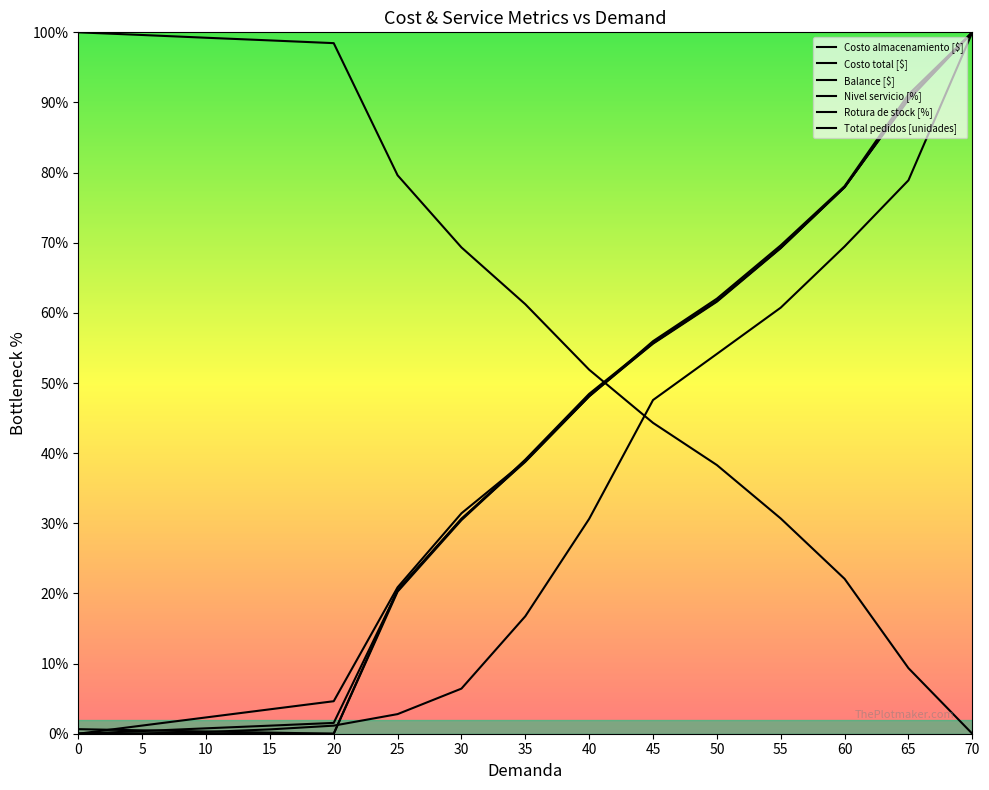

Reading left to right, what are all the values shown in this chart?

Costo almacenamiento [$]: 0.0	0.0	0.2	0.6	1.2	2.8	6.4	16.7	30.6	47.6	54.1	60.7	69.5	78.9	100.0
Costo total [$]: 0.6	0.5	0.3	0.2	0.0	20.5	30.6	39.1	48.5	55.8	61.7	69.3	78.0	90.4	100.0
Balance [$]: 0.0	1.2	2.3	3.5	4.6	20.9	31.4	38.9	48.1	56.0	62.0	69.6	78.1	91.1	100.0
Nivel servicio [%]: 0.0	0.4	0.8	1.1	1.5	20.4	30.7	38.8	48.1	55.7	61.7	69.3	77.9	90.7	100.0
Rotura de stock [%]: 100.0	99.6	99.2	98.9	98.5	79.6	69.3	61.2	51.9	44.3	38.3	30.7	22.1	9.3	0.0
Total pedidos [unidades]: 0.0	0.0	0.0	0.0	0.0	20.3	30.5	38.9	48.3	55.6	61.6	69.2	77.9	90.5	100.0